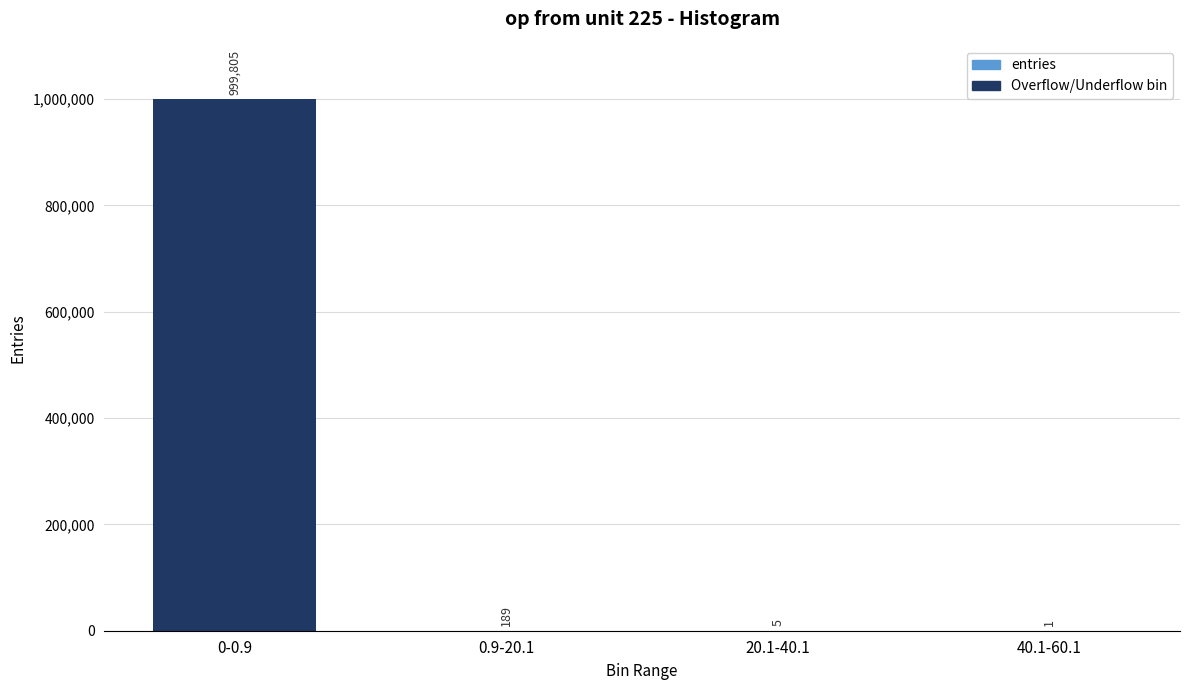

Where is the data nearest to the value 499903?

0.9-20.1